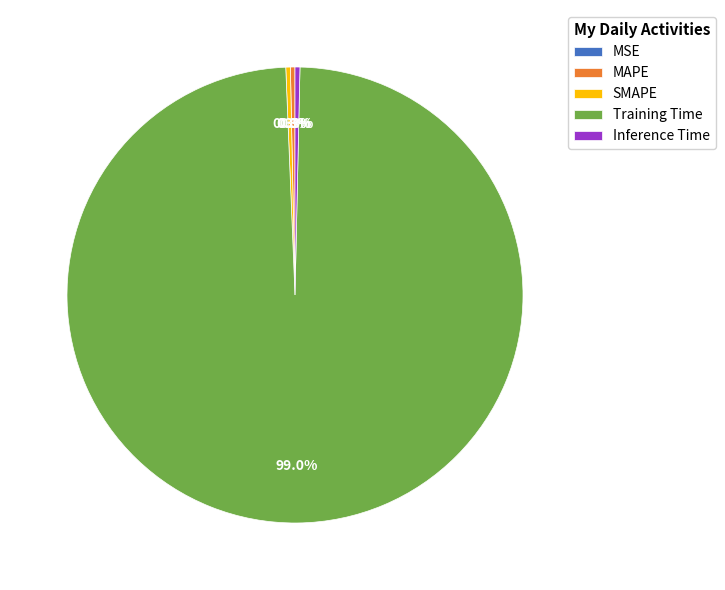

What is the change in value from MSE to Training Time?

+3.1